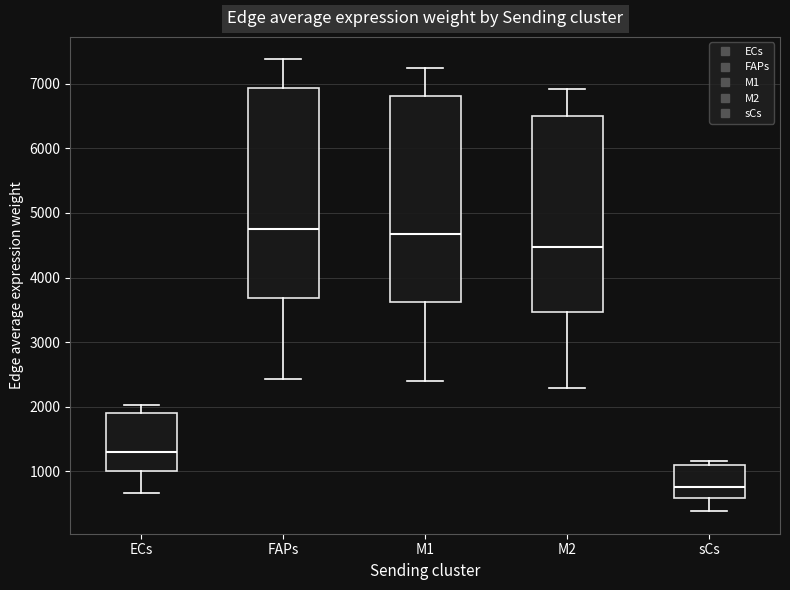

Where does the lower whisker of the box for M1 end on the y-axis? The values are not printed on the chart, so give them approximately, as read against the axis.

2400